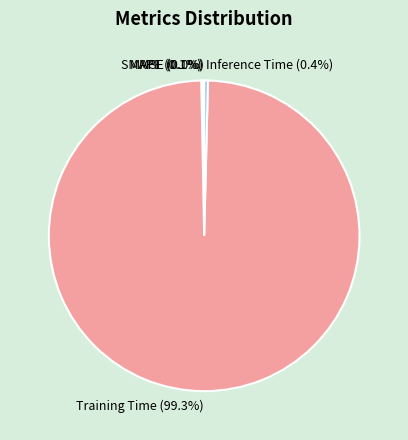

Which slice is the largest?

Training Time